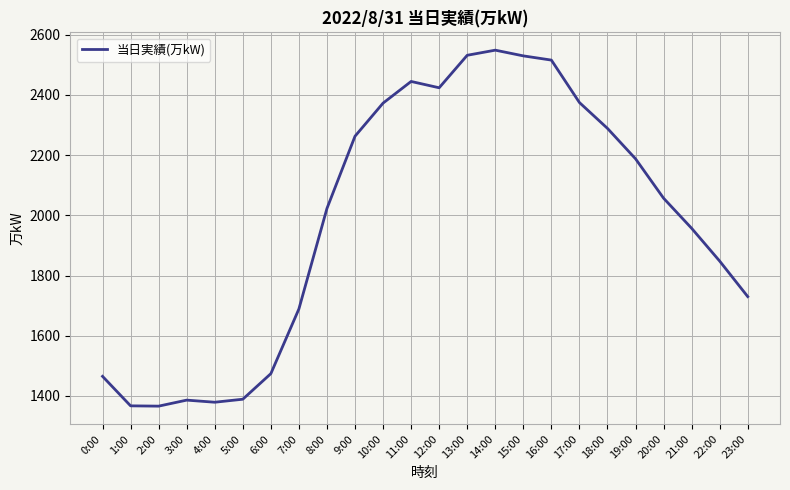

What is the difference between the values at 9:00 and 15:00?

267